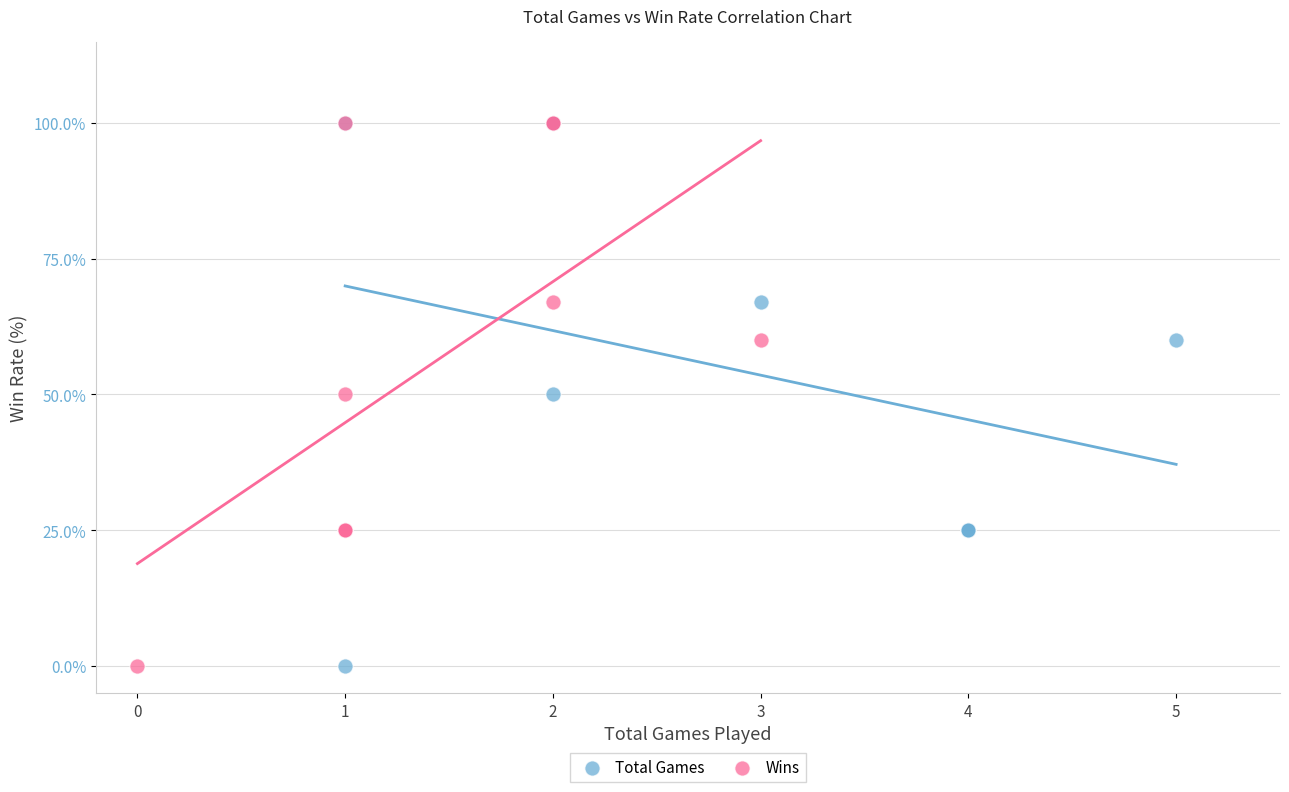

What are all the series names shown in the legend?

Total Games, Wins